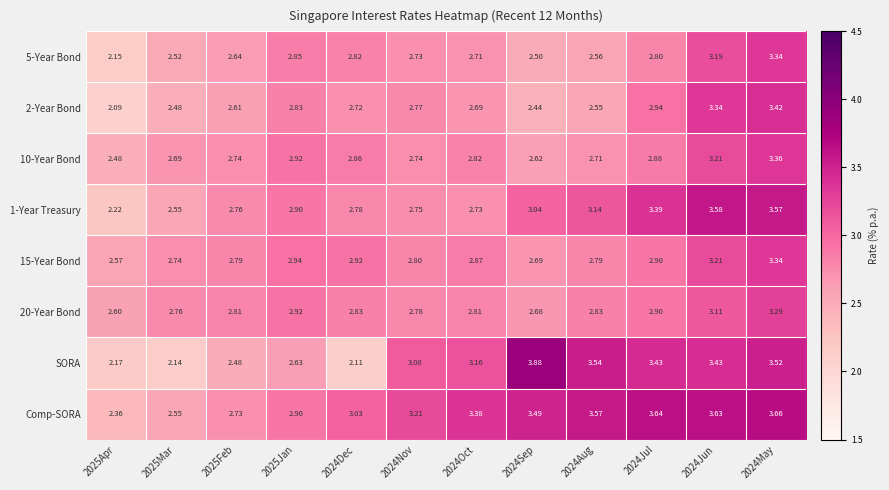

Which series has the widest spread of values?

SORA